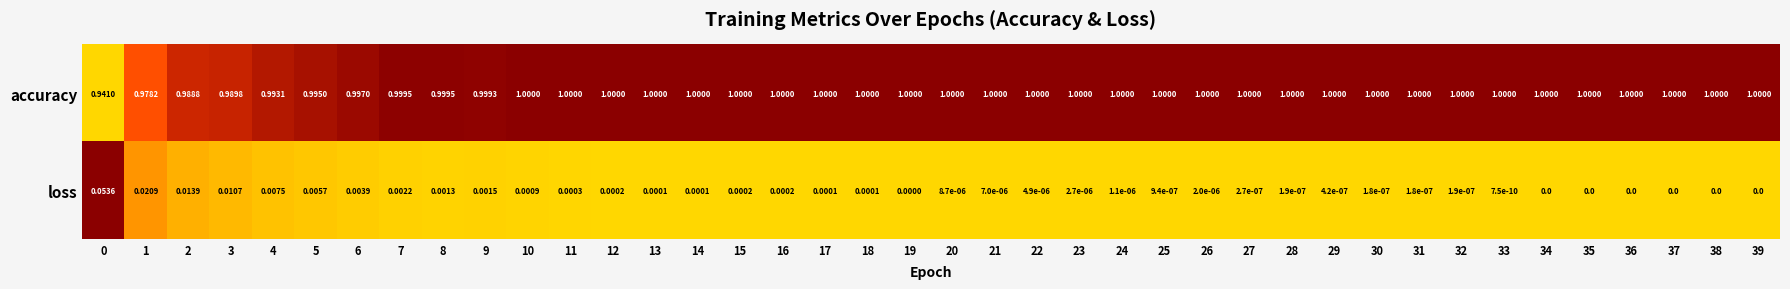

Which series has the widest spread of values?

accuracy